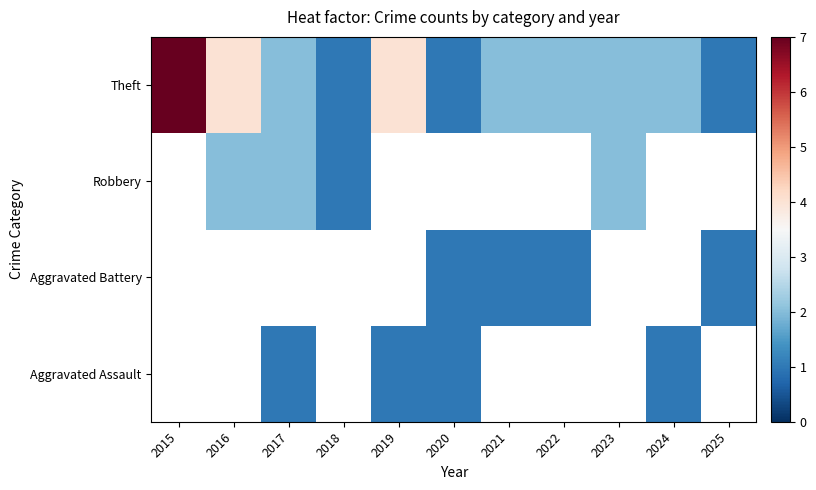

What is the approximate value of Theft at 2016?

4.0